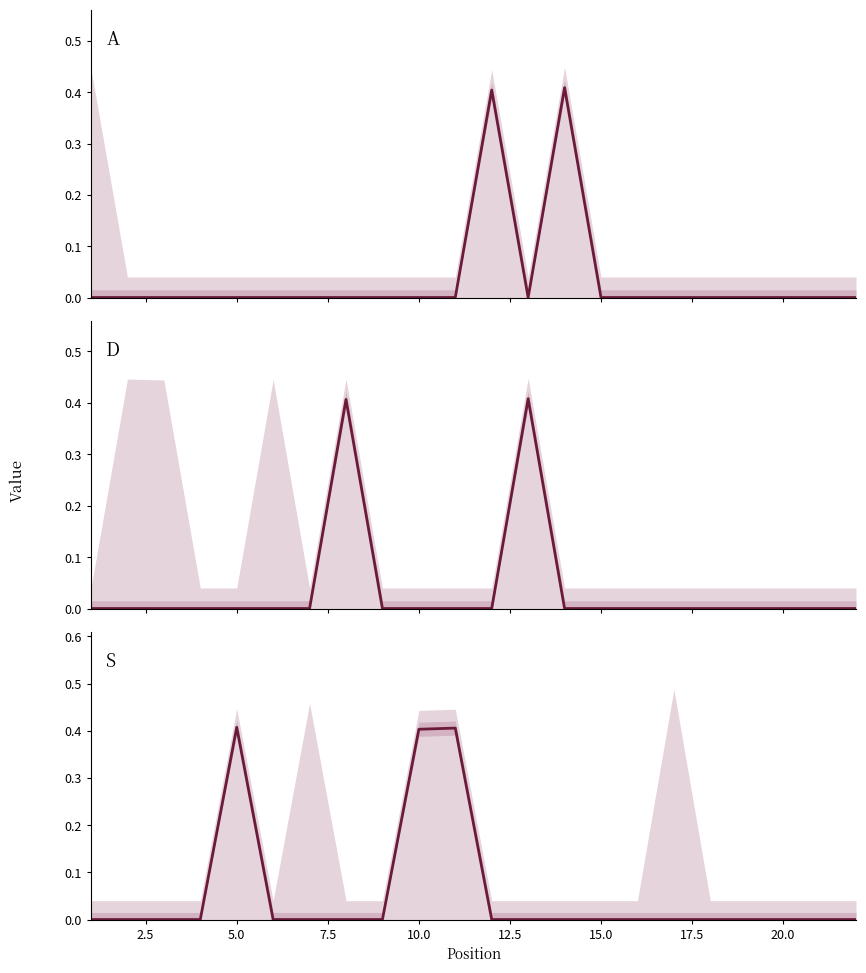

How many distinct data groups are displayed?

3